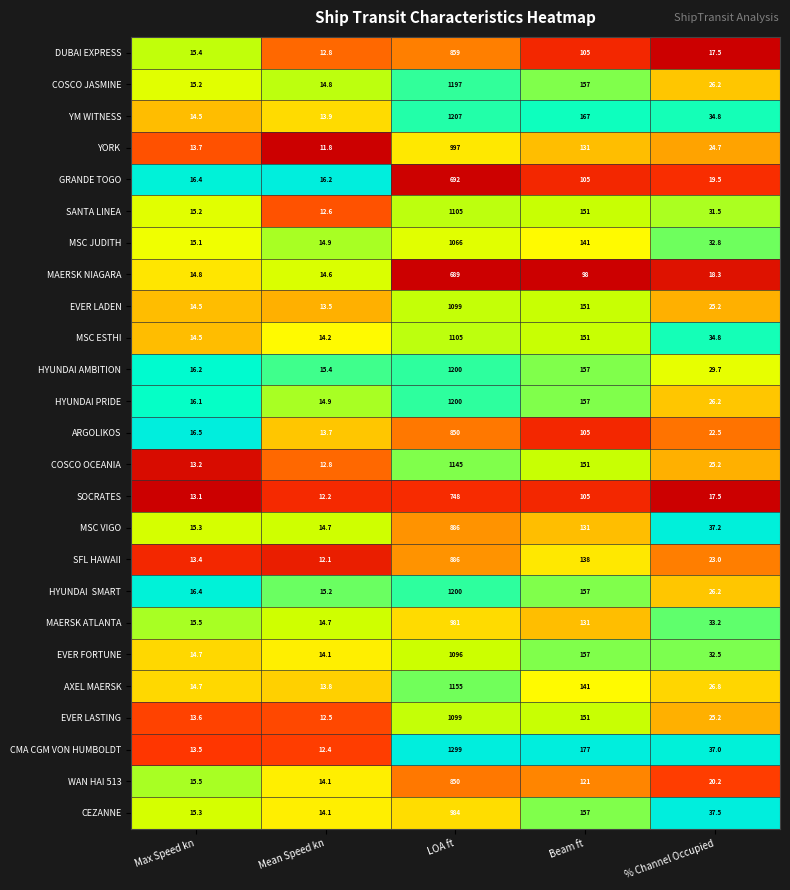

Which series has the largest range (max minus min)?

CMA CGM VON HUMBOLDT